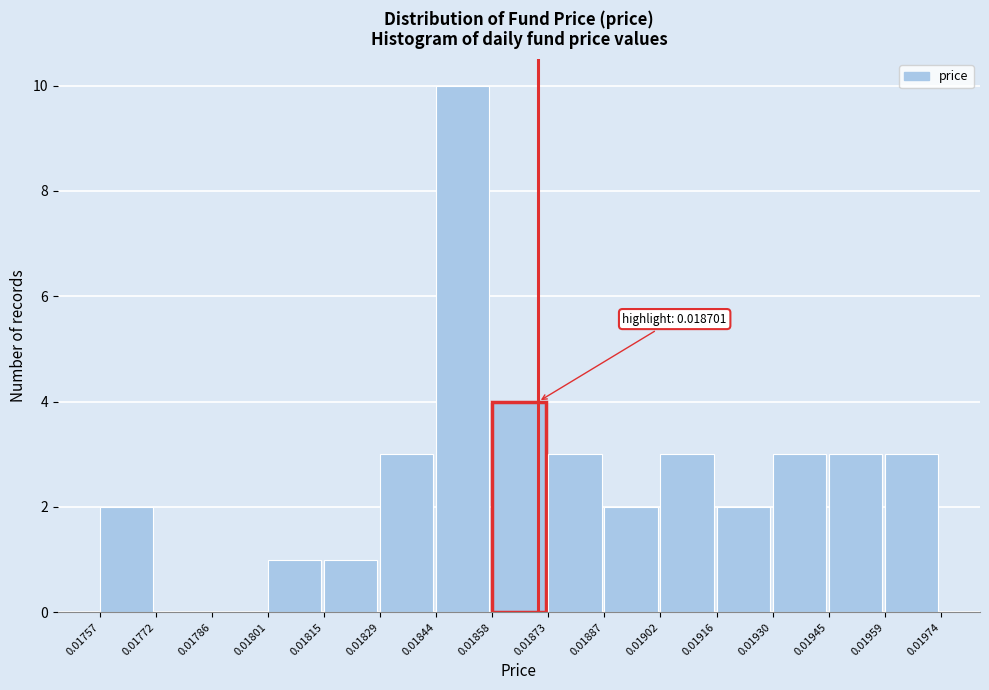

Over which range of the x-axis is the bar tallest?

0.01844 to 0.01858